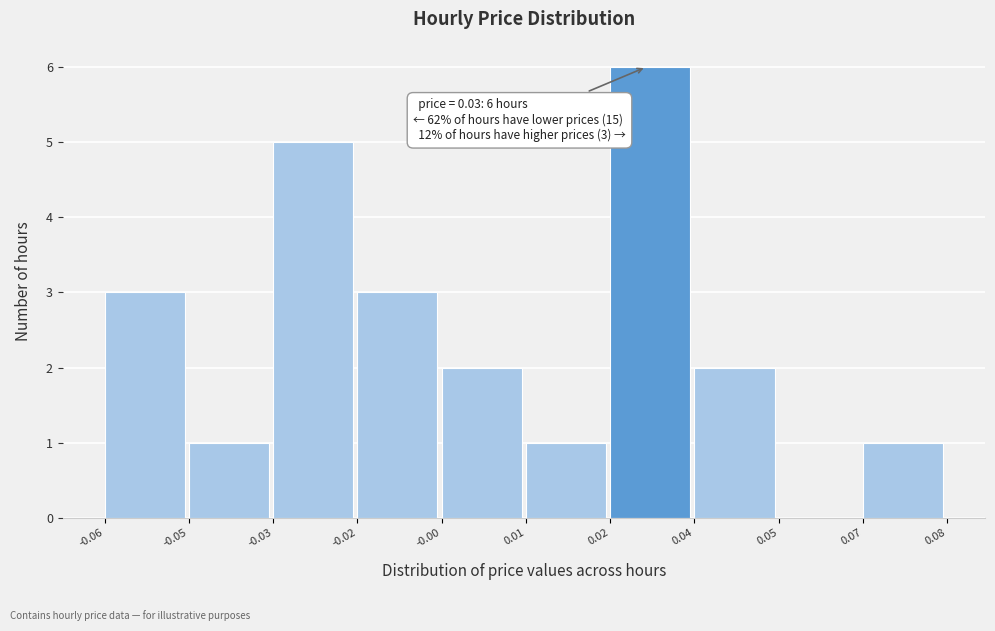

Reading left to right, transcribe all the data shown in this chart.

-0.06=3	-0.05=1	-0.03=5	-0.02=3	-0.00=2	0.01=1	0.02=6	0.04=2	0.05=0	0.07=1